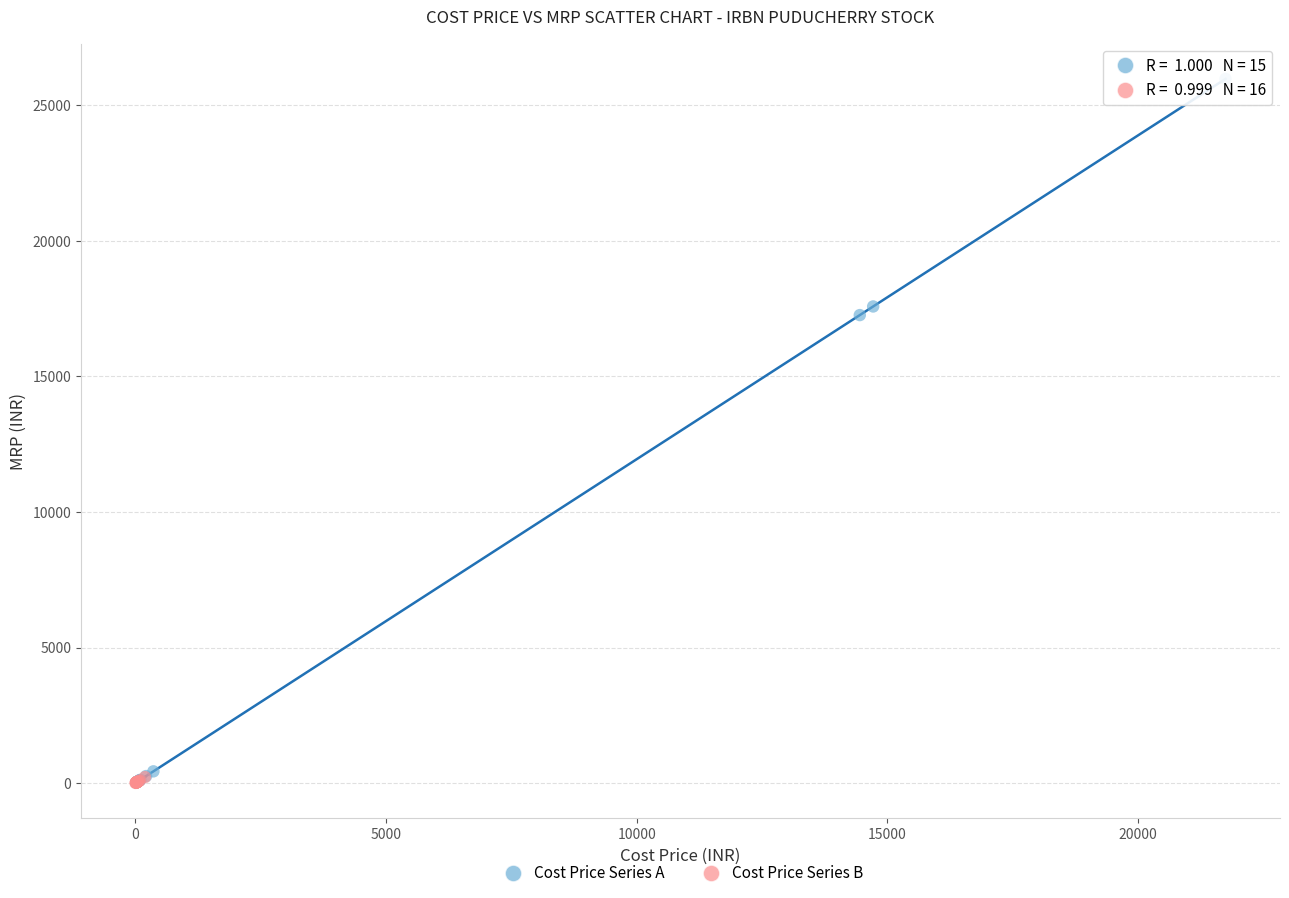

Which series reaches the maximum Y coordinate?

Cost Price Series A